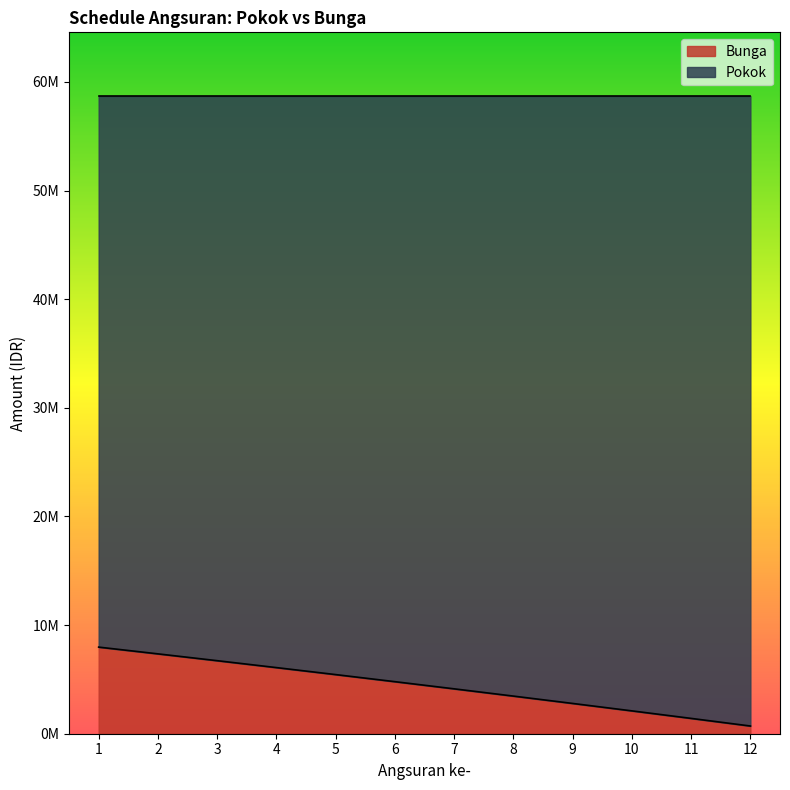

True or false: the data shows 2788316.5 at 9.

True